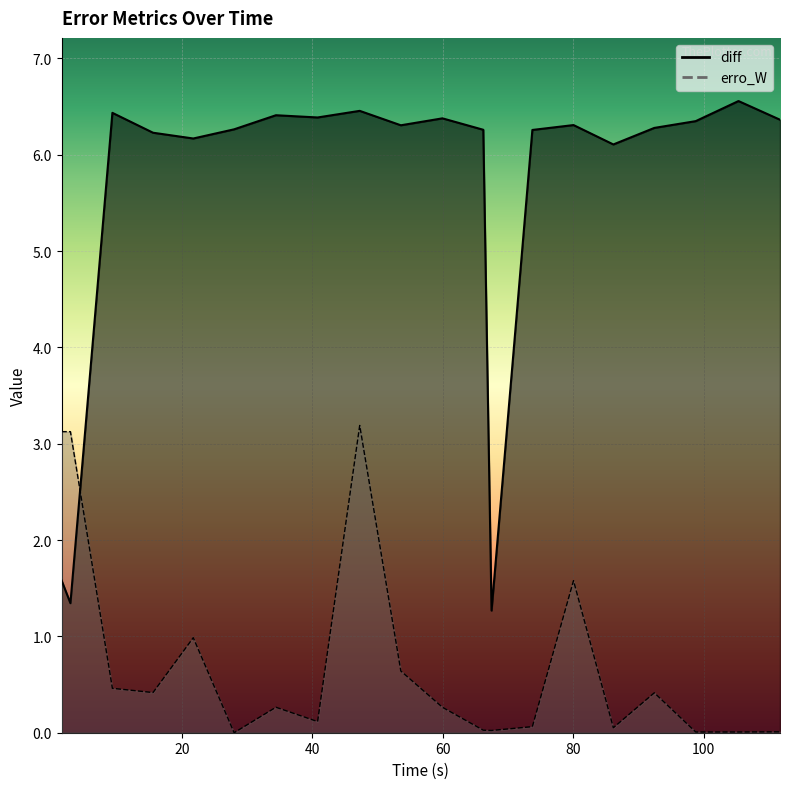

How many times do erro_W and diff cross each other?

1